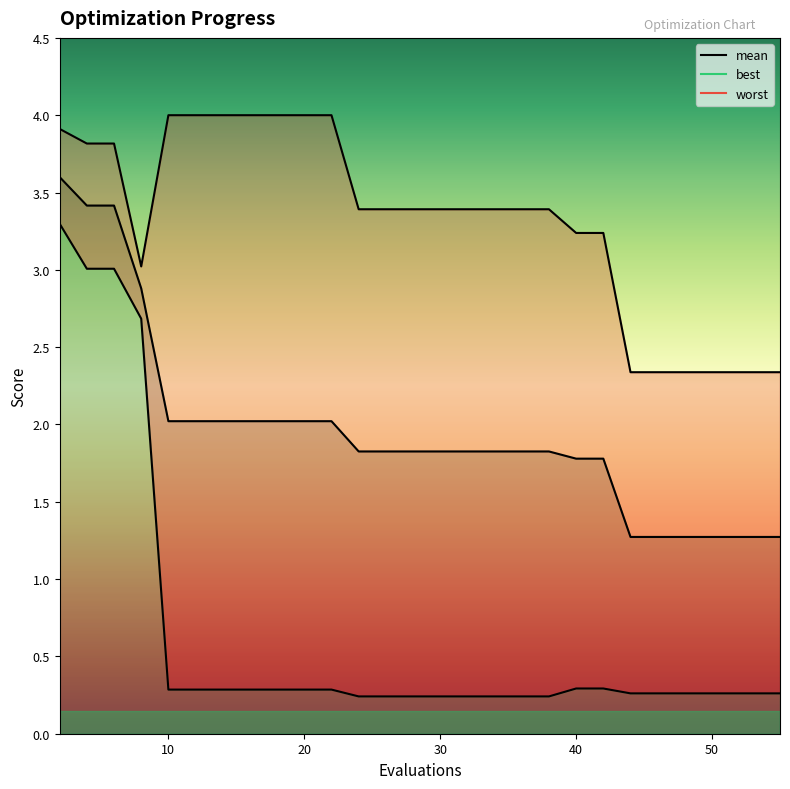

The best series shows 0.3 at 52. True or false?

True